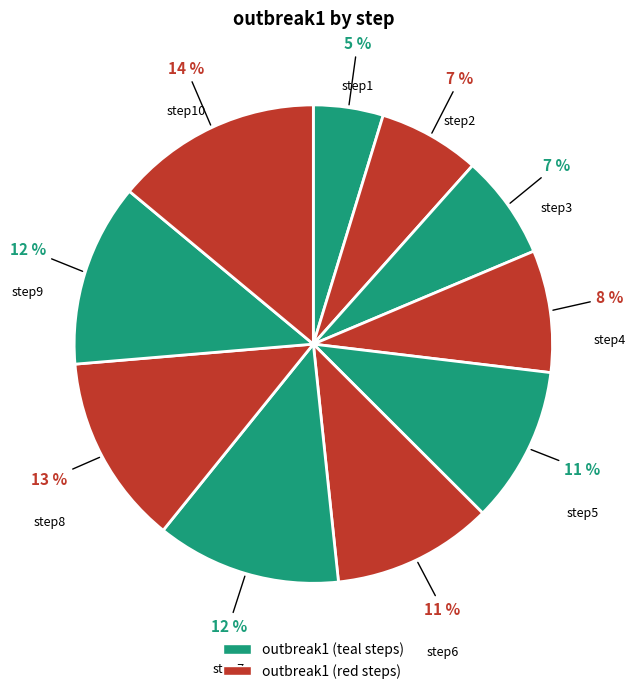

How many segments does this pie chart have?

10